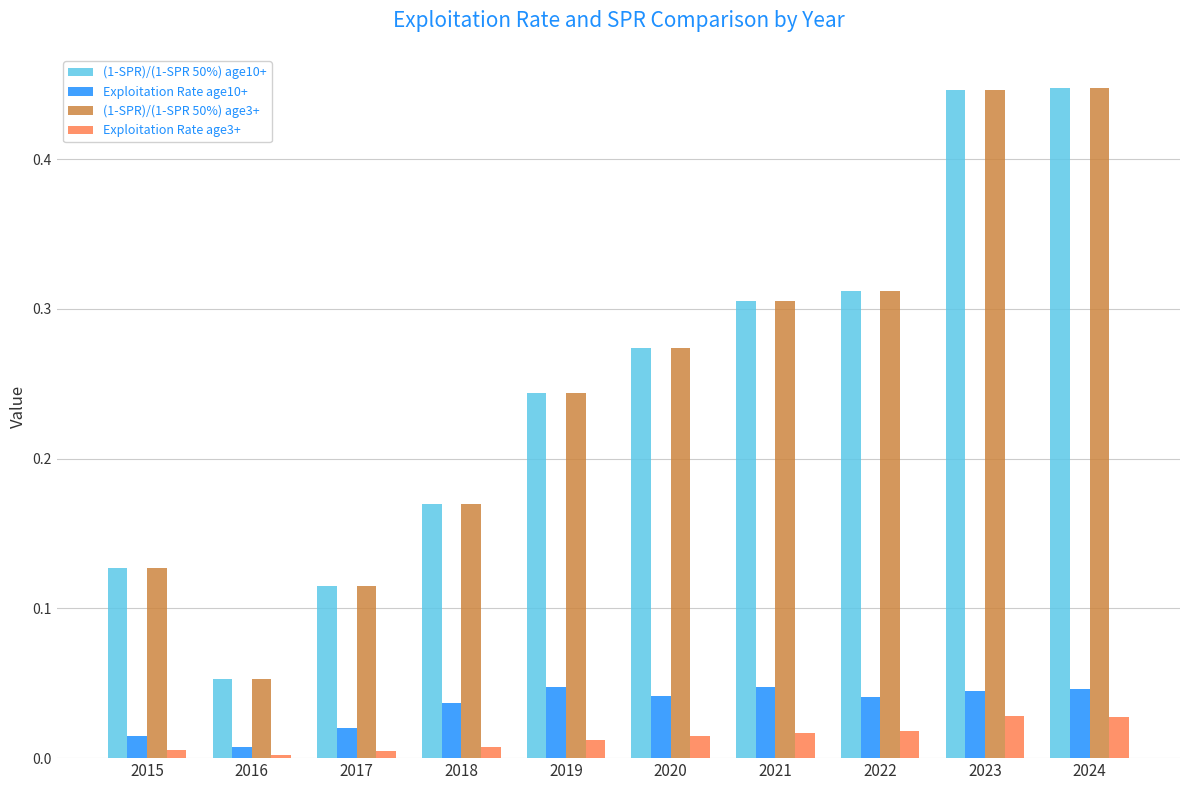

The Exploitation Rate age10+ series shows 0.0 at 2017. True or false?

True